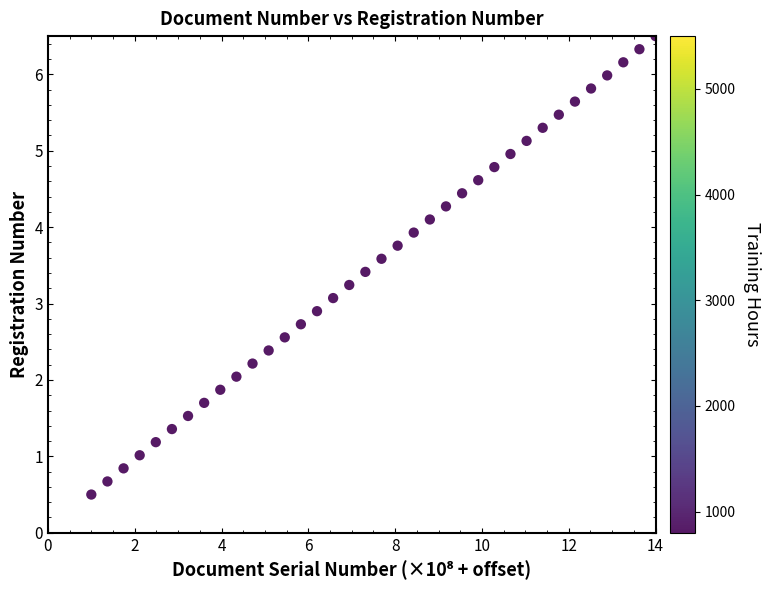

What is the range of X values (max minus min)?

13.0